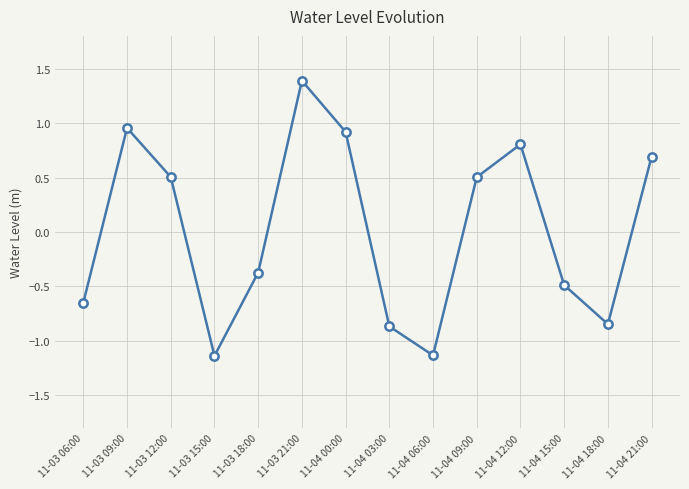

At which category does the chart reach its peak across all series?

11-03 21:00